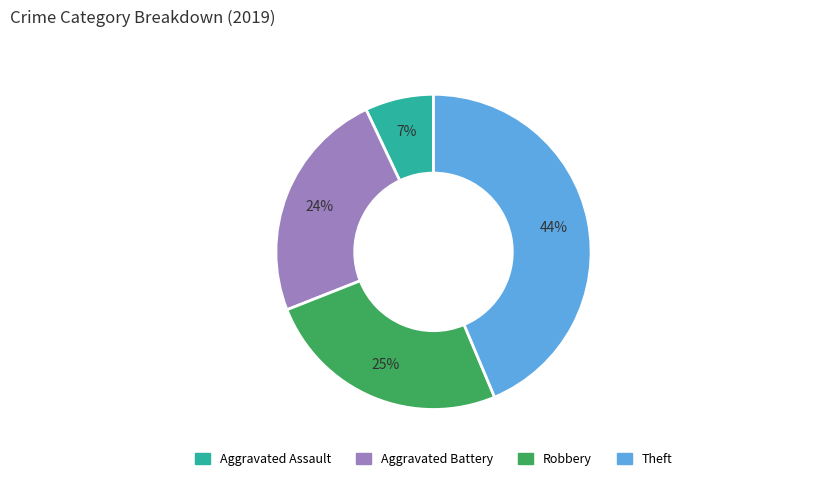

Is it true that Aggravated Assault is 7% of the pie?

True